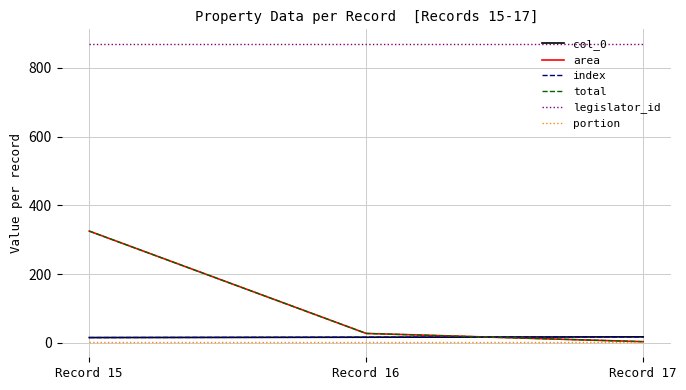

The value of total at Record 15 is 325. True or false?

True